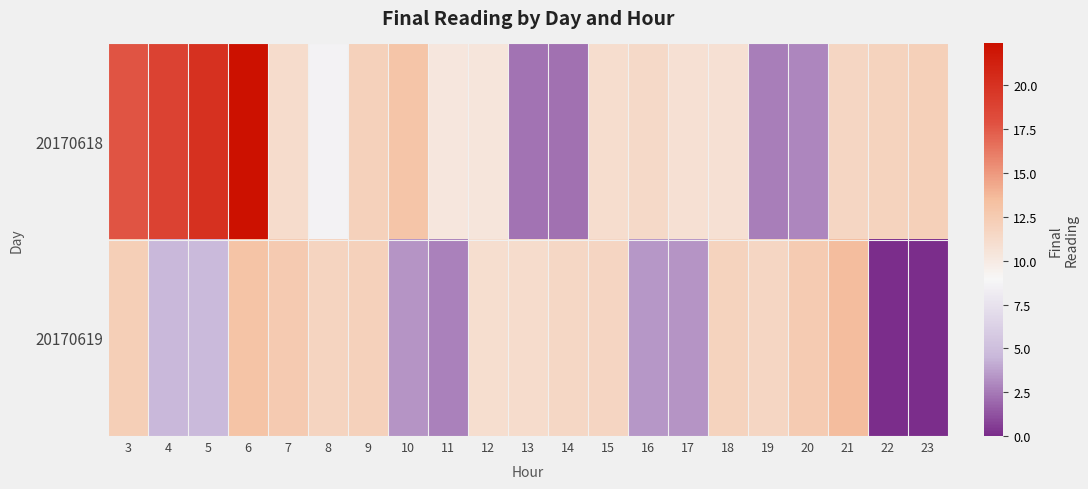

What is the difference between the highest and lowest values at 5?

15.4